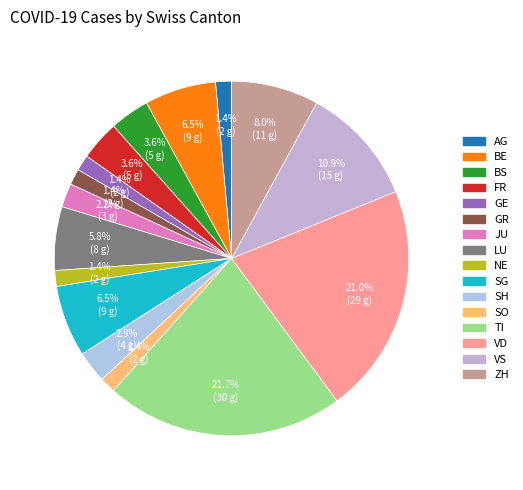

True or false: ZH accounts for 8% of the total.

True